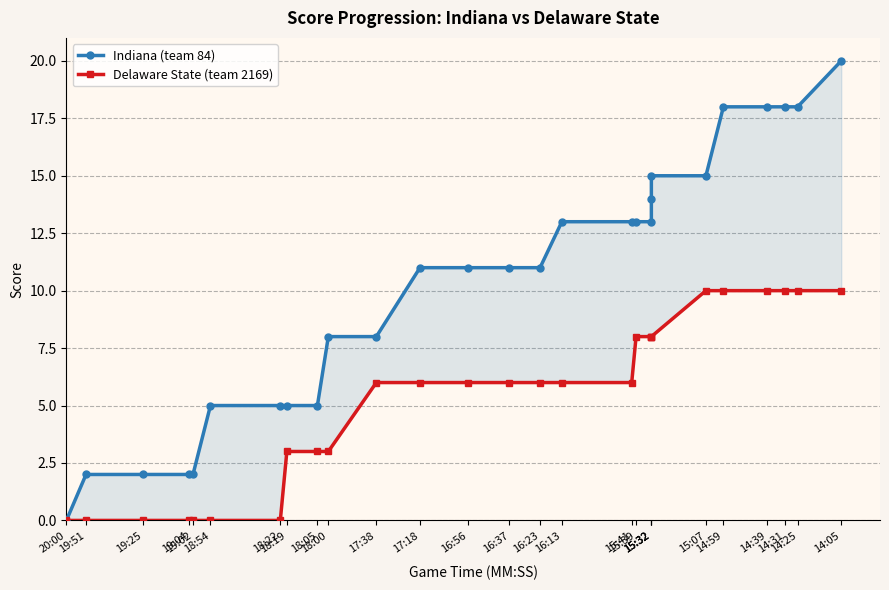

Which category has the highest value across all series?

14:05